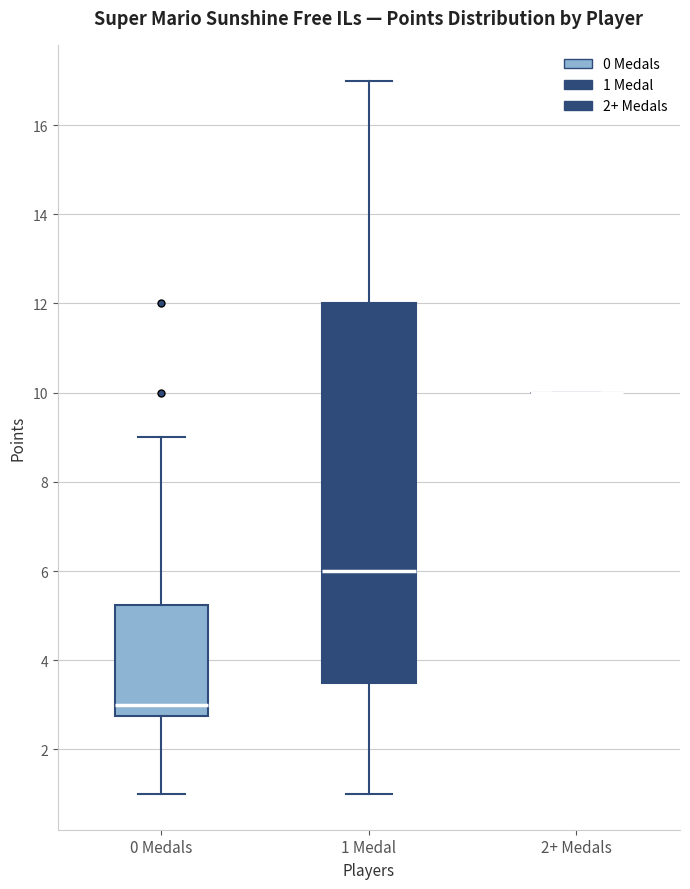

Where is the upper edge of the box for 0 Medals on the y-axis? The values are not printed on the chart, so give them approximately, as read against the axis.

5.2